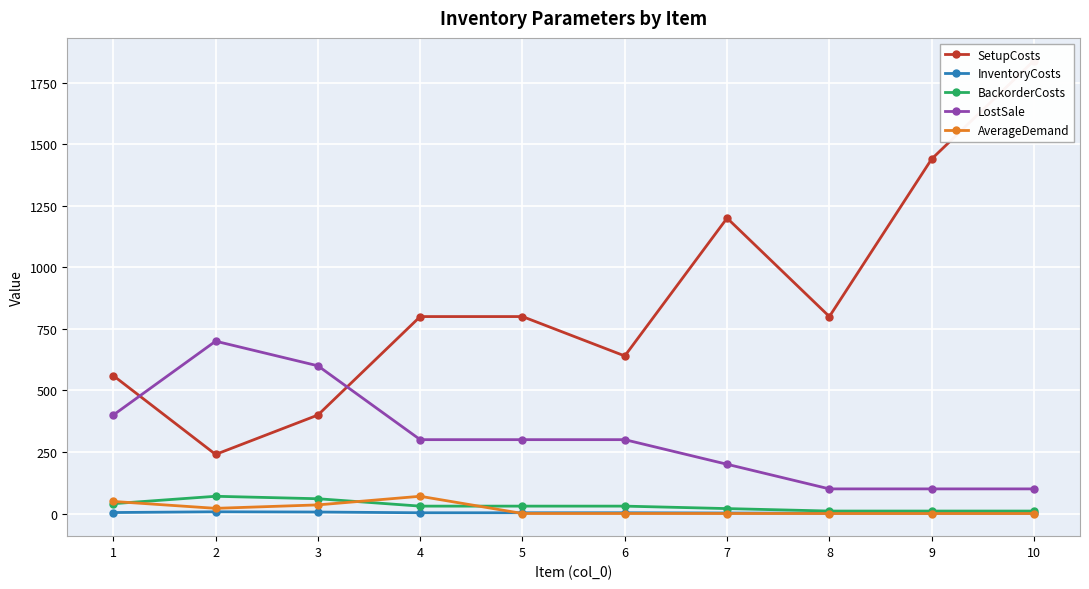

What is the total value across all series at 4?

1203